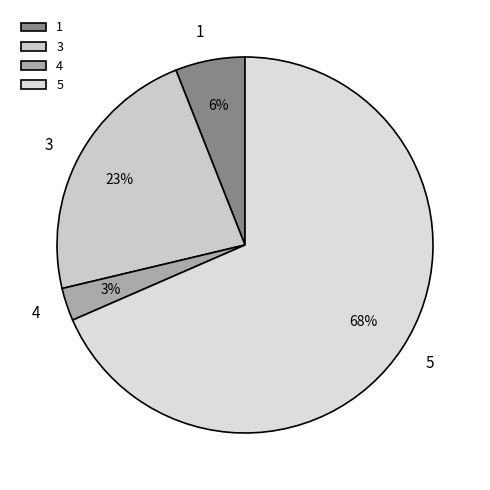

How many slices are in this pie chart?

4